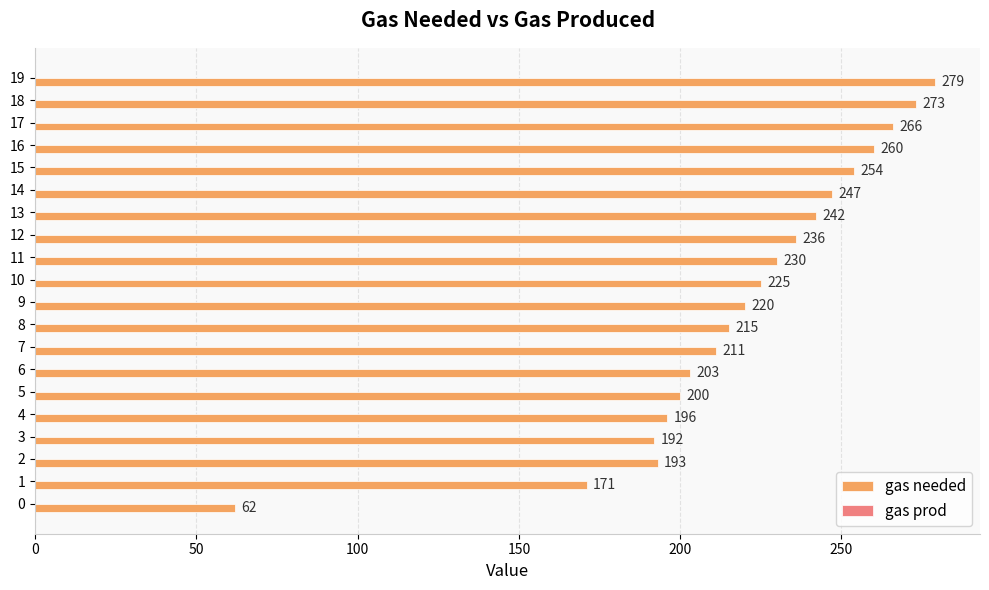

What is the greatest value displayed?

279